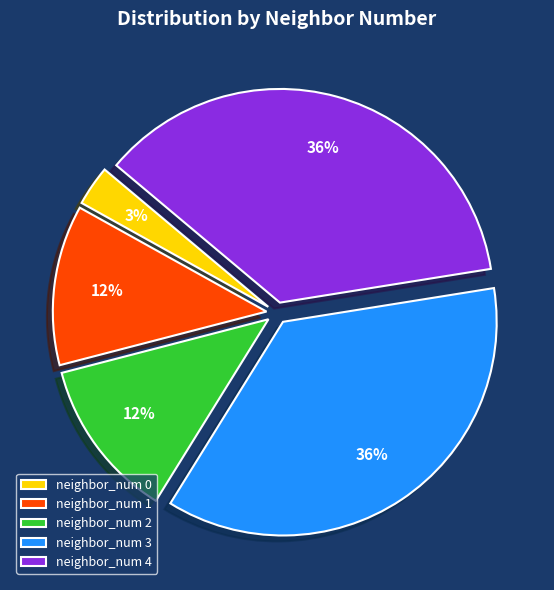

To the nearest percent, what portion does neighbor_num 3 represent?

36%